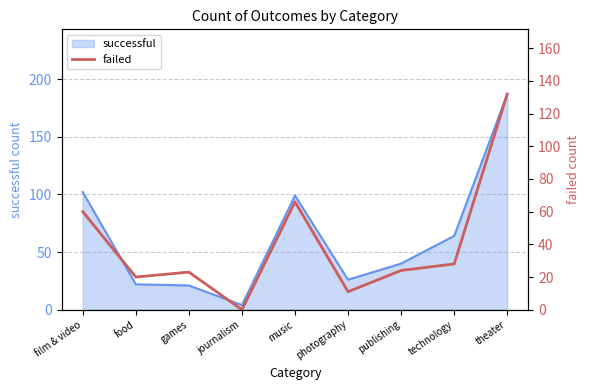

Which category has the lowest value across all series?

journalism